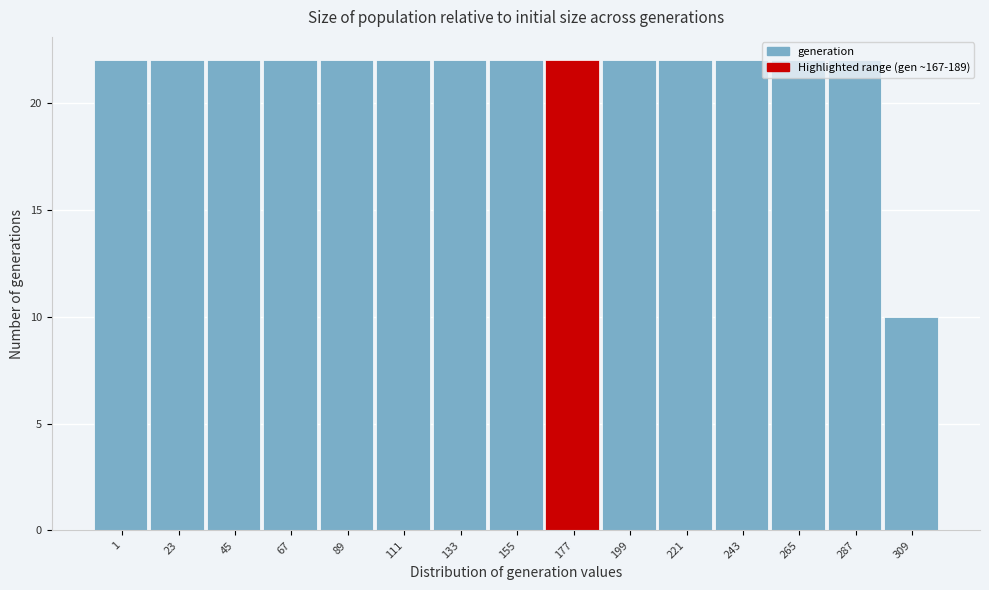

True or false: the data shows 6 at 111.

False